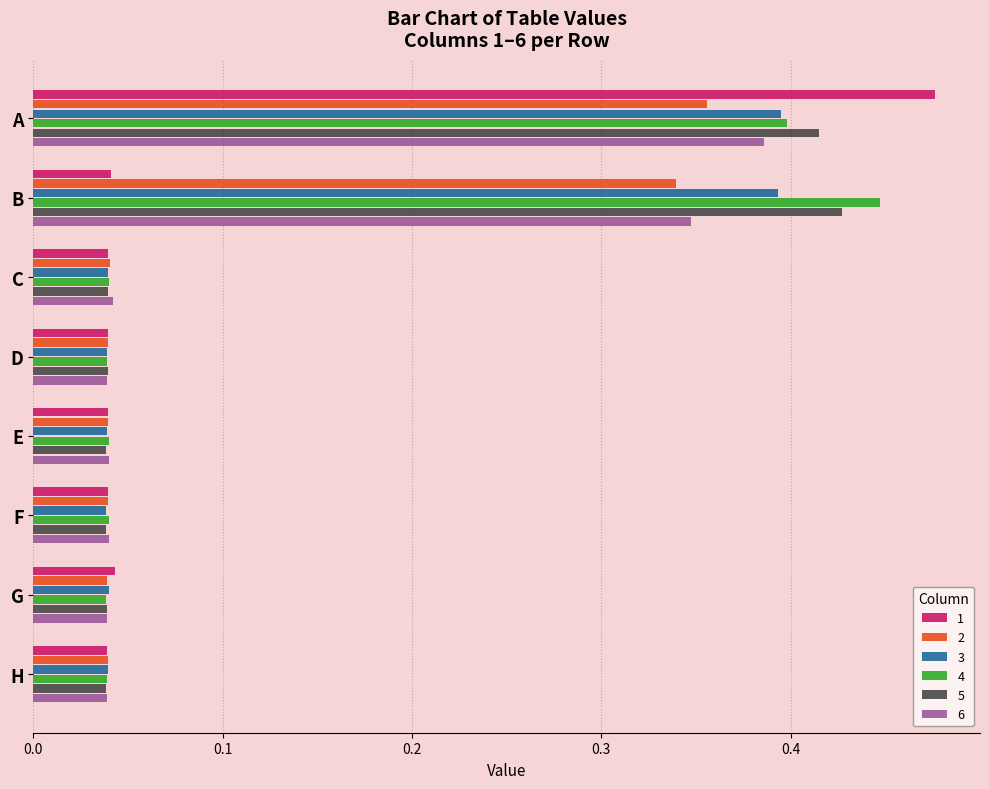

What is the average value of the 5 series?

0.1